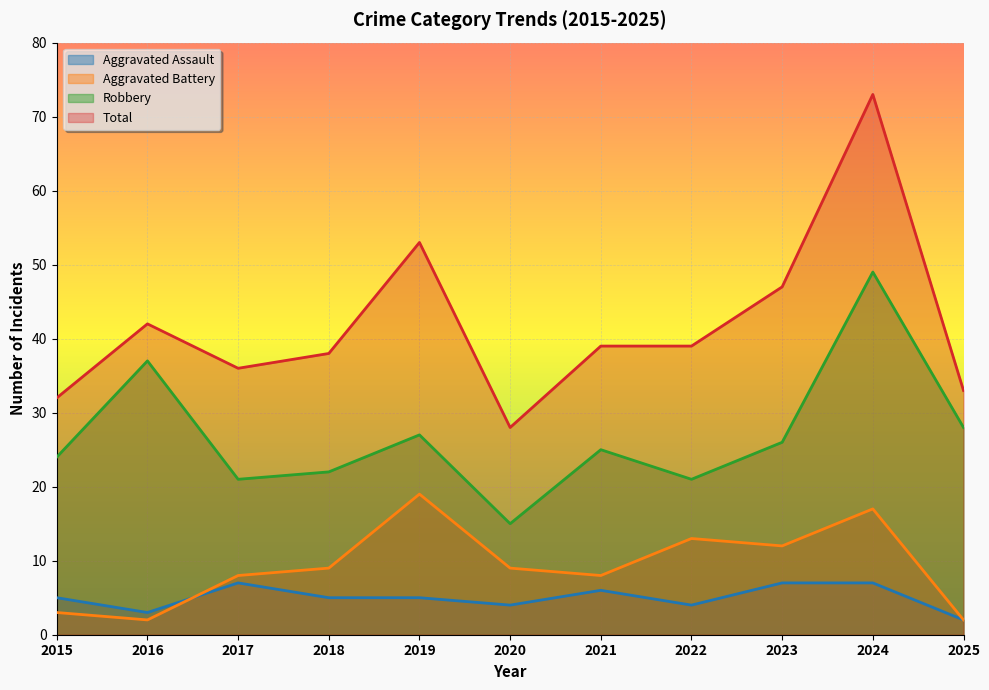

Which series has the largest range (max minus min)?

Total